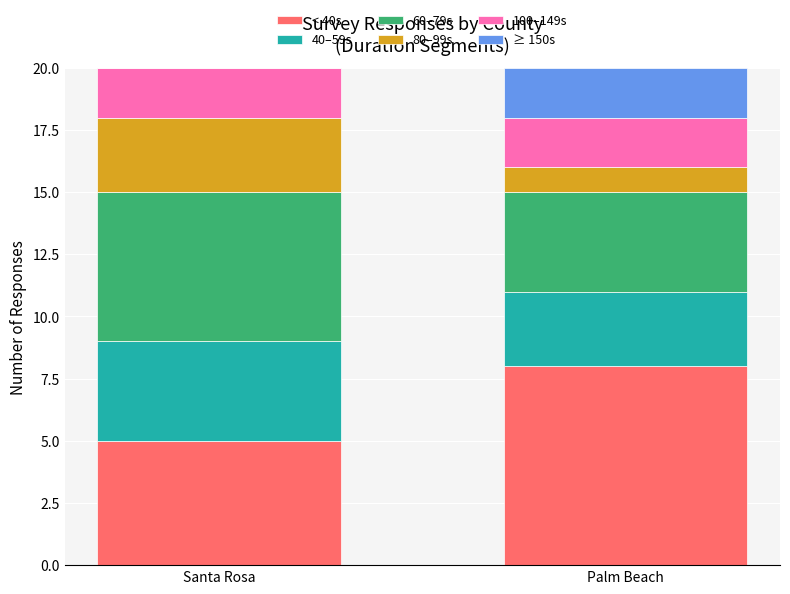

The value of < 40s at Santa Rosa is 7. True or false?

False